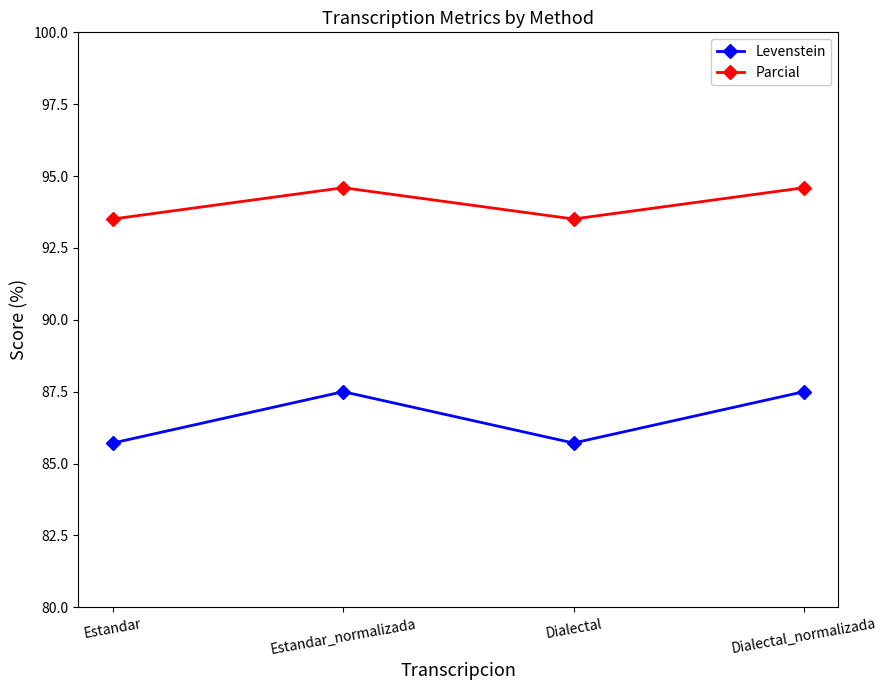

Where does the Levenstein series first go above 87?

Estandar_normalizada